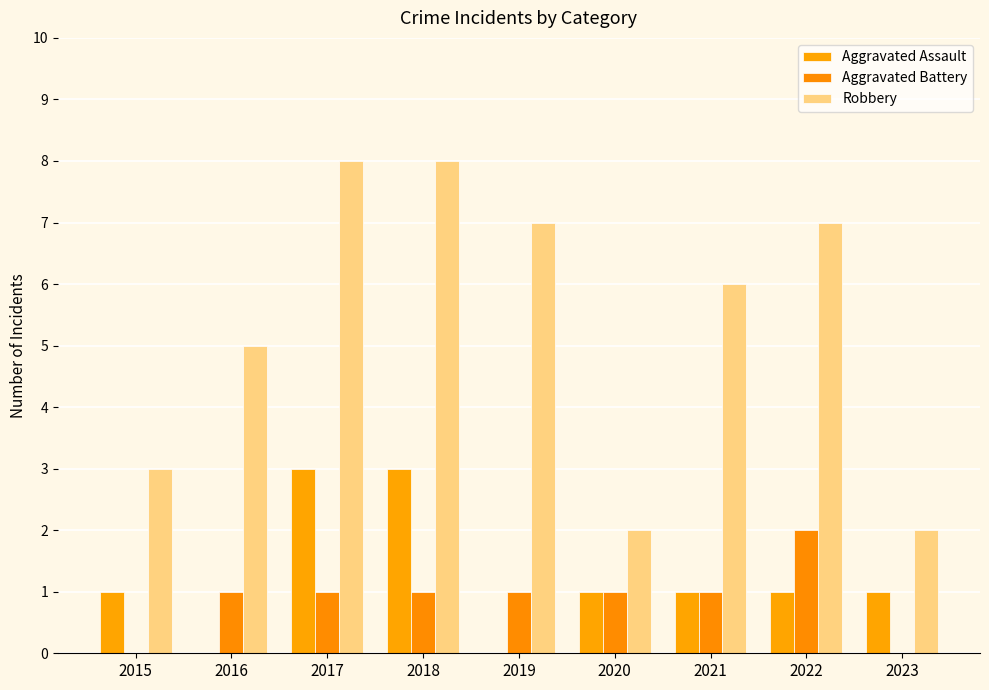

Rank the series at 2021 from lowest to highest value.

Aggravated Assault, Aggravated Battery, Robbery